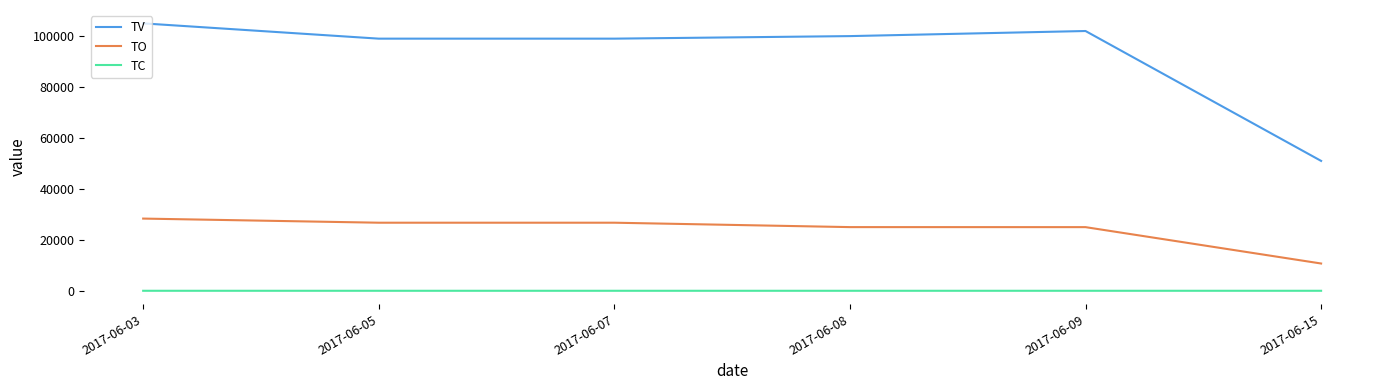

At which label does TV first exceed 100000?

2017-06-03